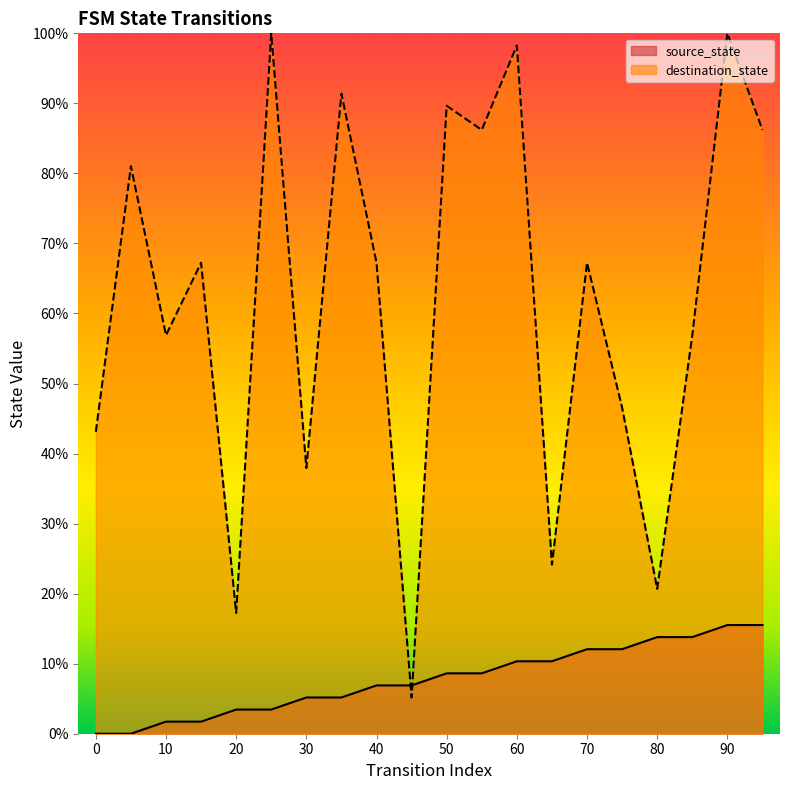

The value of destination_state at 7 is 91.4. True or false?

True